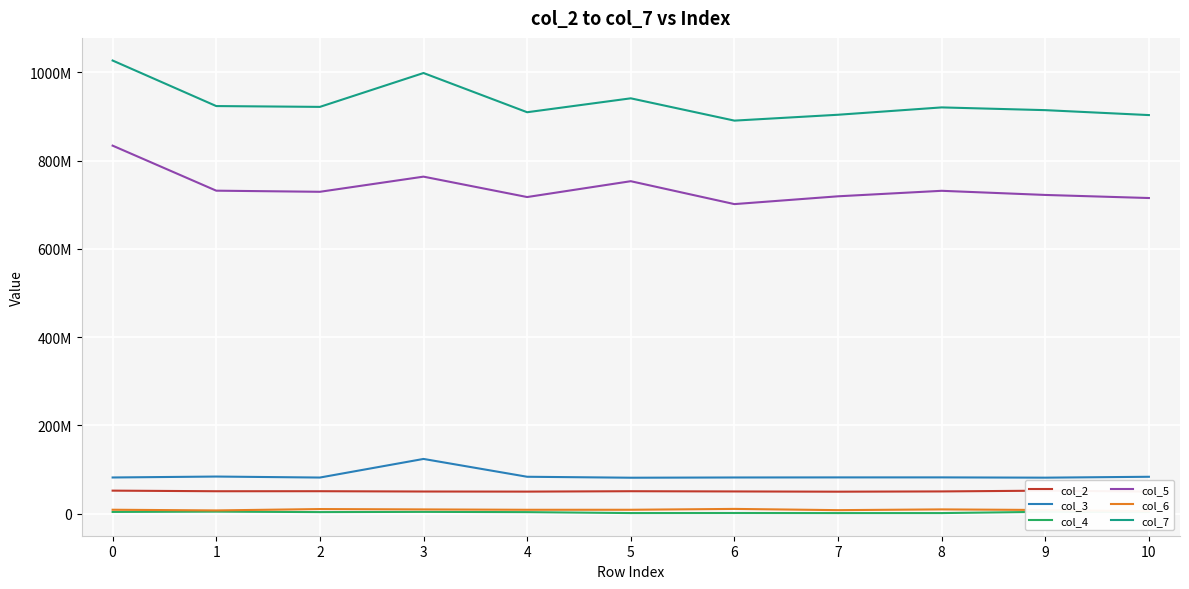

What is the approximate value of col_2 at 3?

50005250